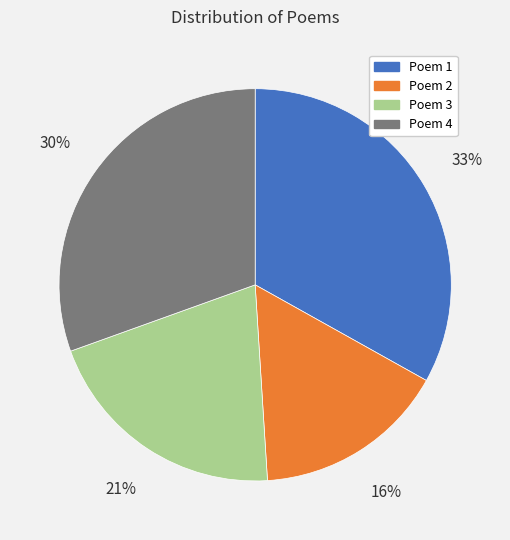

Is there any slice that represents more than half of the pie?

No